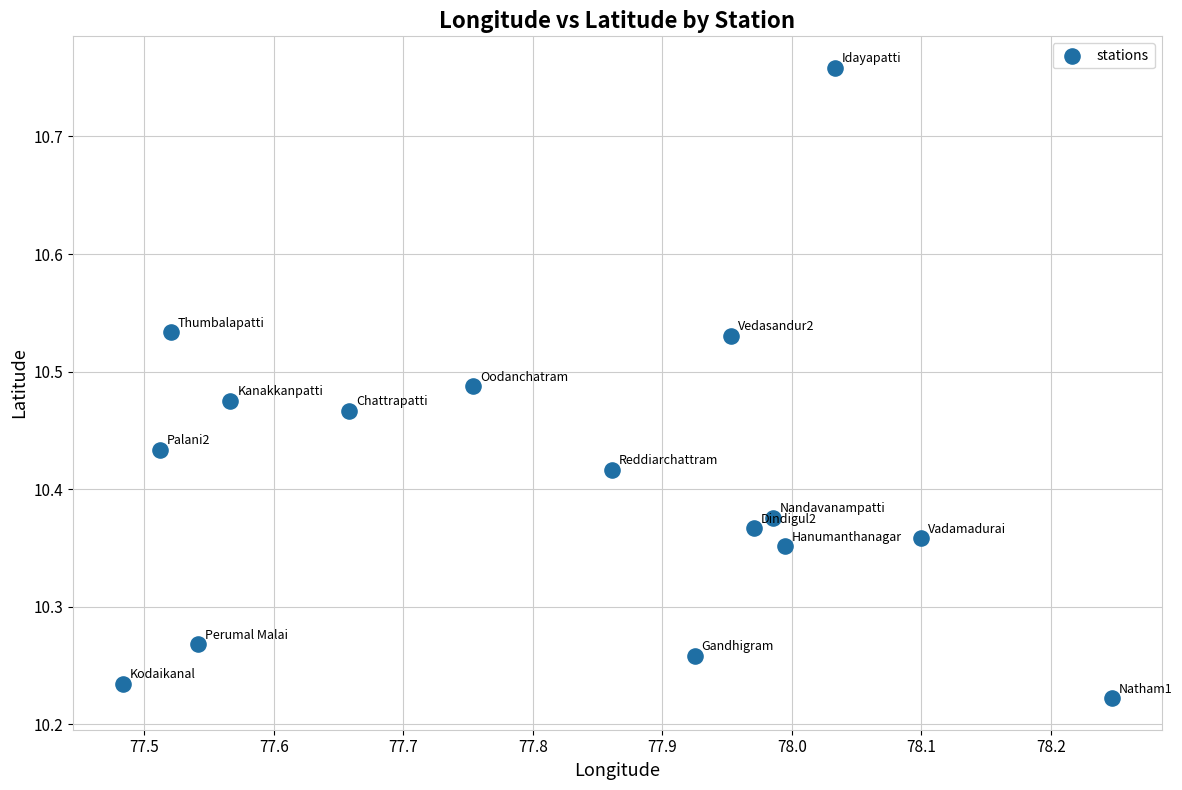

What is the range of X values (max minus min)?

0.8